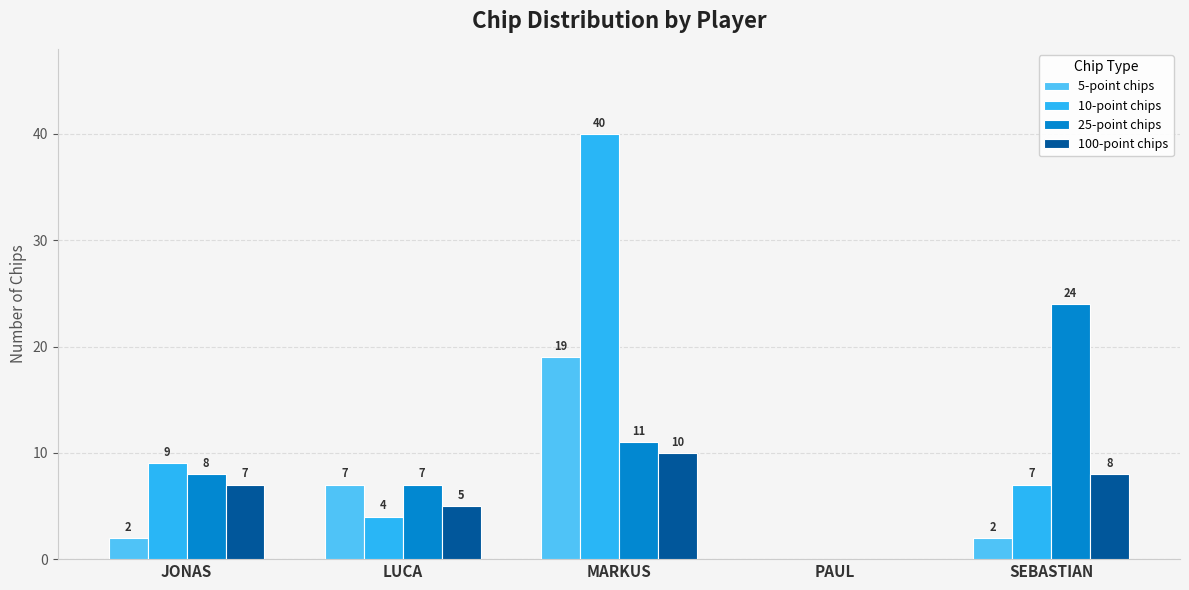

What is the sum of the 25-point chips values at PAUL and JONAS?

8